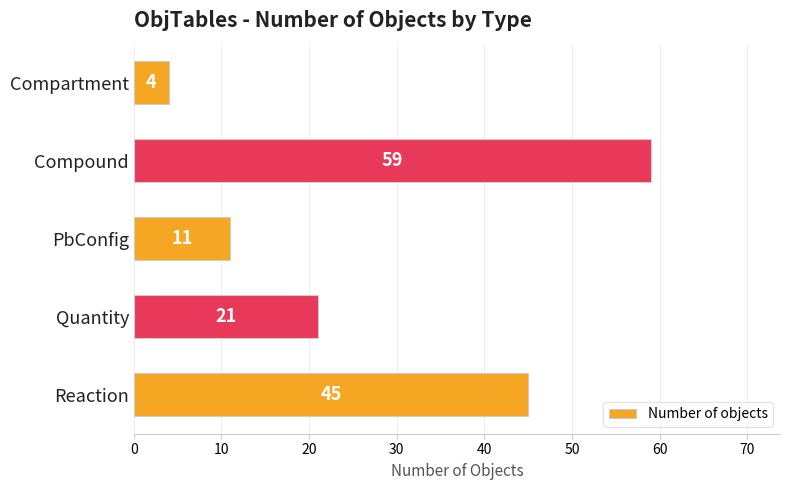

Rank the categories by value from highest to lowest.

Compound, Reaction, Quantity, PbConfig, Compartment